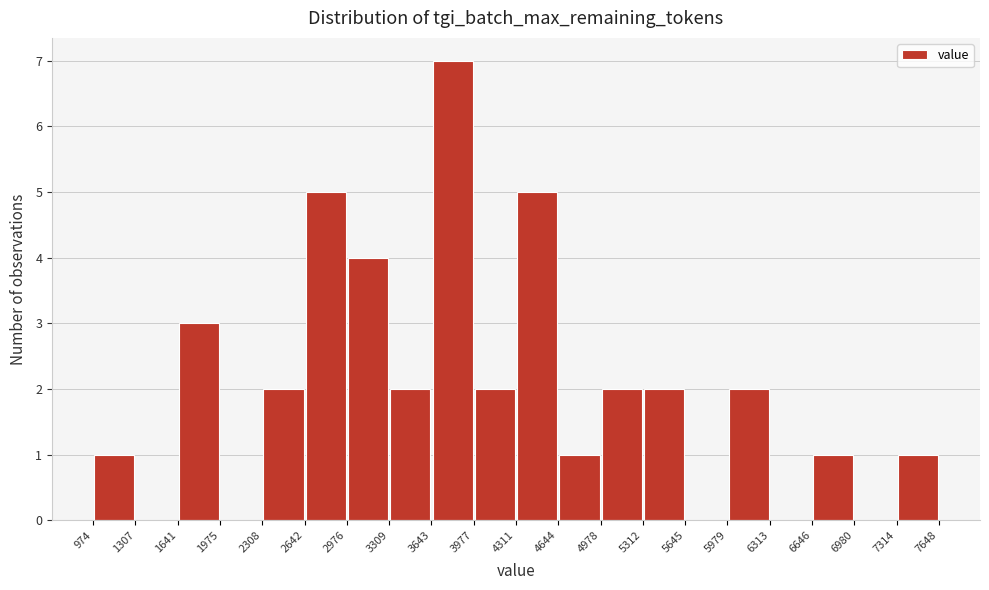

Reading left to right, list every bar in this chart as the range it spans on the x-axis followed by its height. The values are not printed on the chart, so give them approximately, as read against the axis.

974 to 1307: 1
1307 to 1641: 0
1641 to 1975: 3
1975 to 2308: 0
2308 to 2642: 2
2642 to 2976: 5
2976 to 3309: 4
3309 to 3643: 2
3643 to 3977: 7
3977 to 4311: 2
4311 to 4644: 5
4644 to 4978: 1
4978 to 5312: 2
5312 to 5645: 2
5645 to 5979: 0
5979 to 6313: 2
6313 to 6646: 0
6646 to 6980: 1
6980 to 7314: 0
7314 to 7648: 1